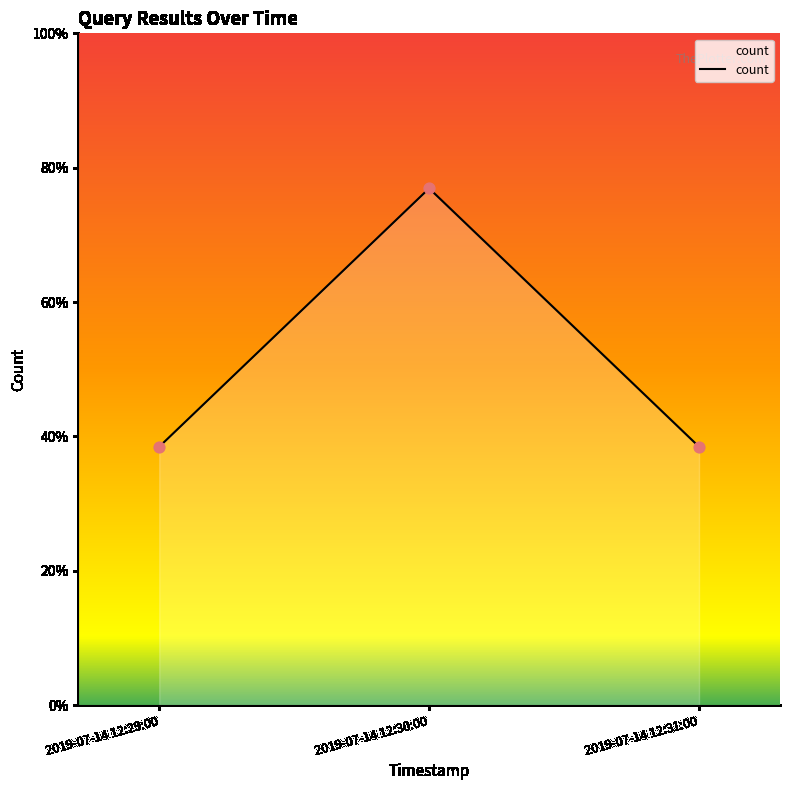

Is this an area chart (filled region under the line)?

Yes